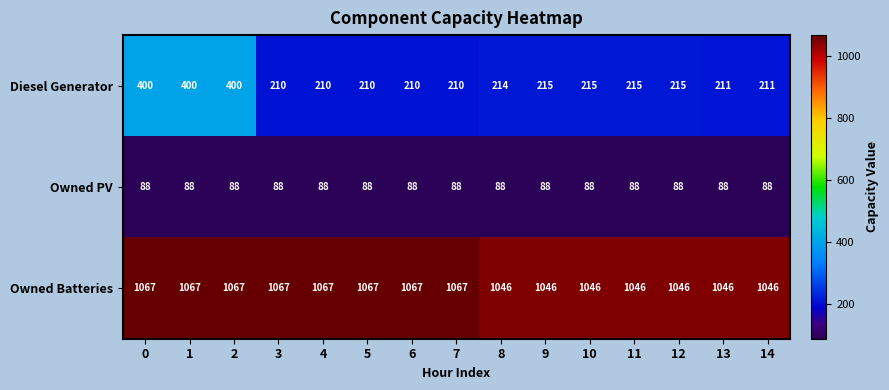

Which series has the widest spread of values?

Diesel Generator